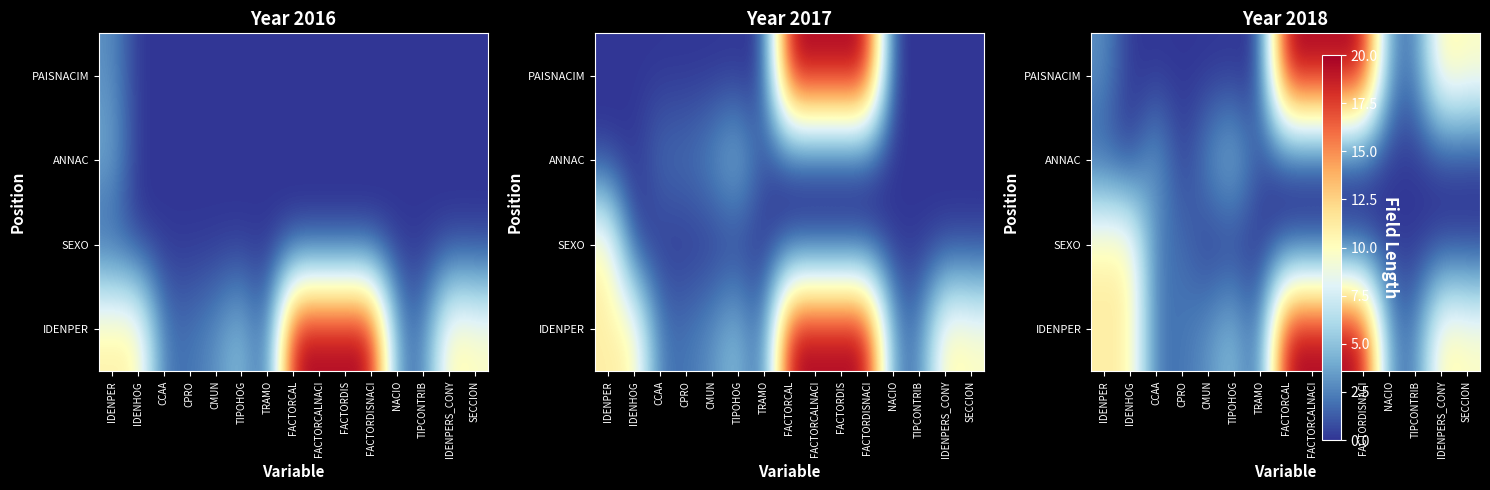

Where is IDENPER nearest to the value 10?

SECCION